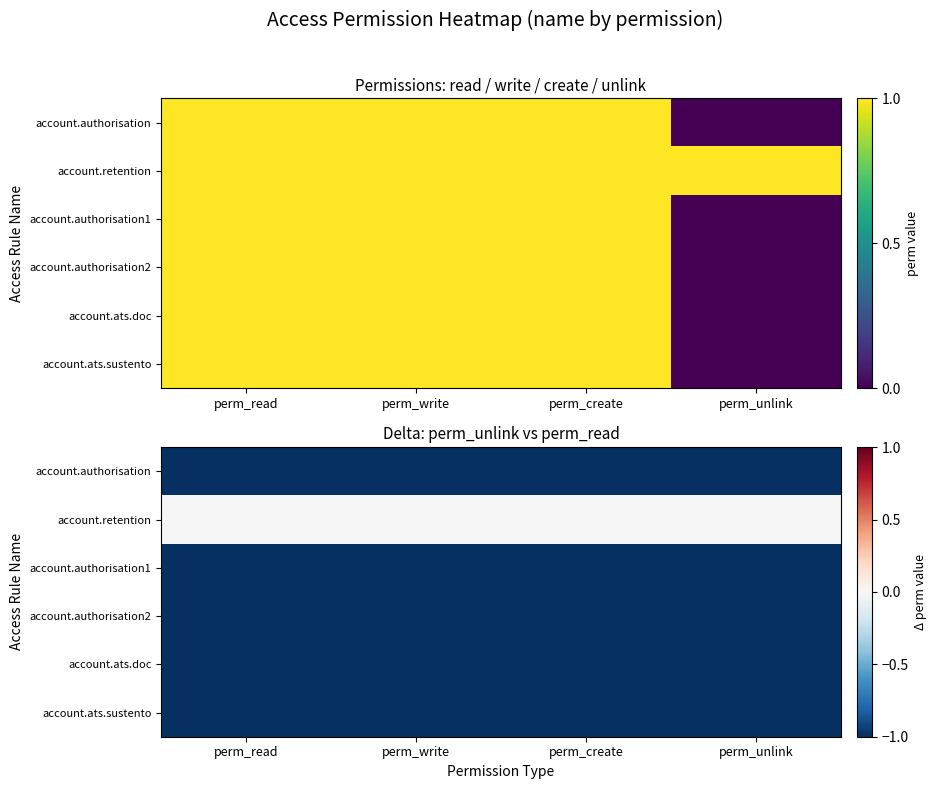

Which has a higher value, perm_create or perm_read?

perm_create